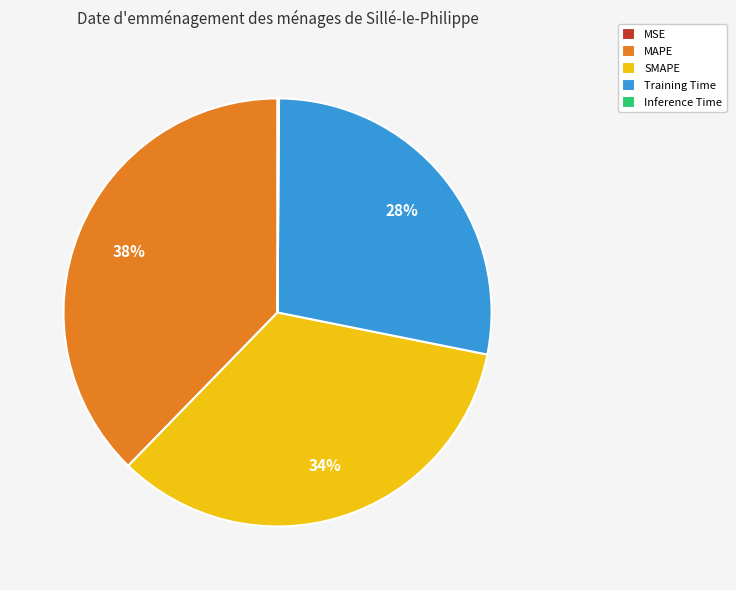

Do Training Time and MAPE together represent more than half of the pie?

Yes